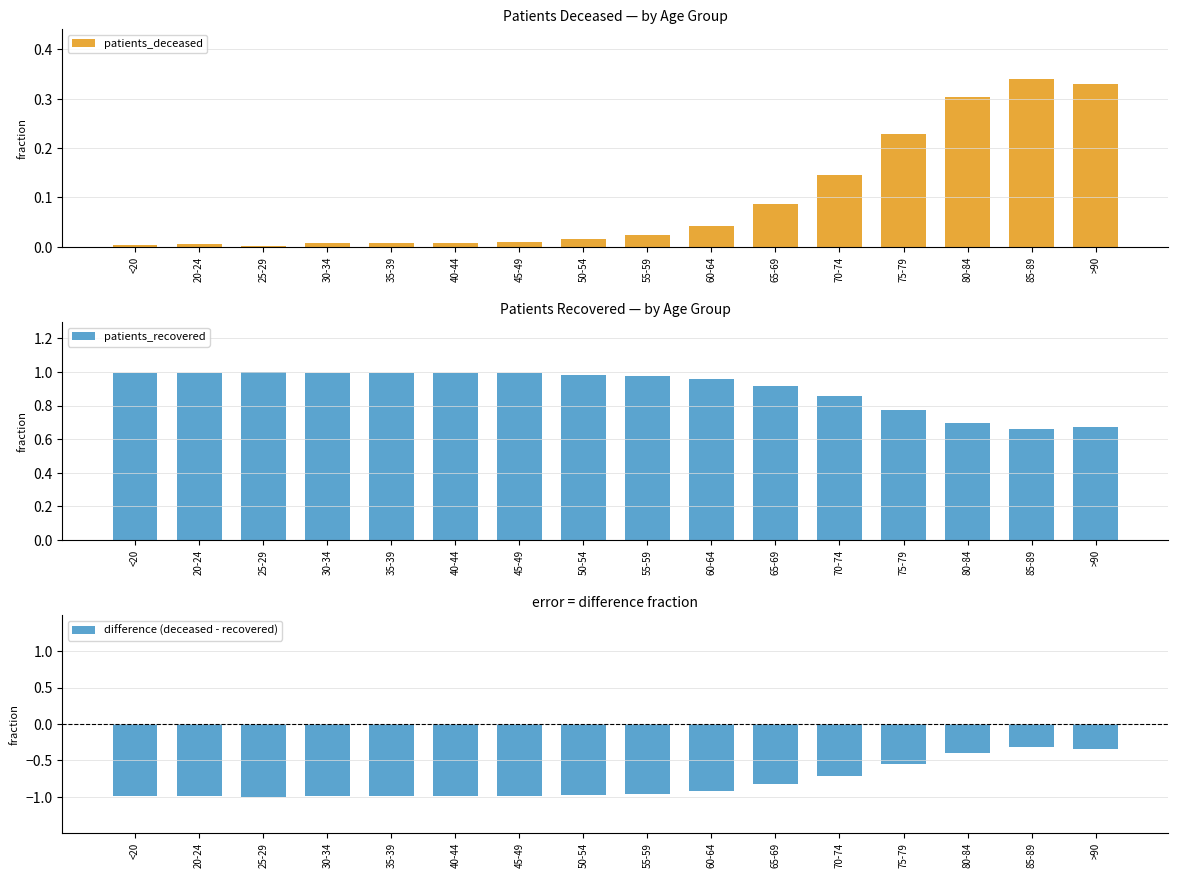

The patients_recovered series shows 1.0 at 25-29. True or false?

True